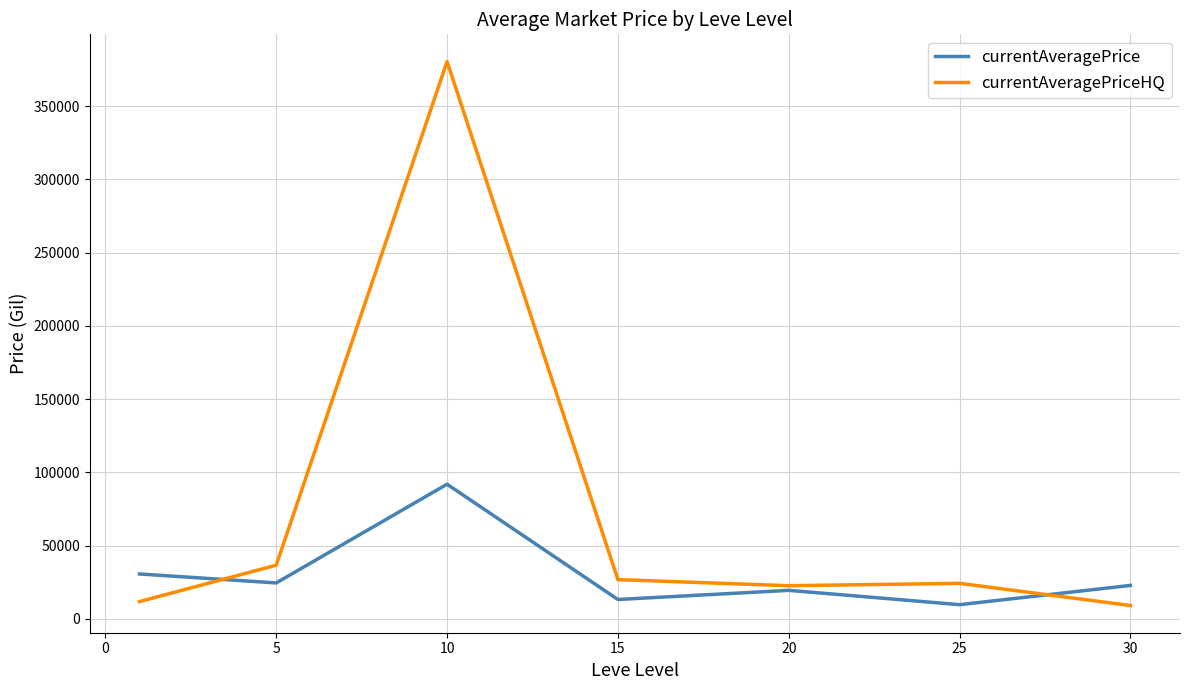

List the series in order of their peak value, highest first.

currentAveragePriceHQ, currentAveragePrice